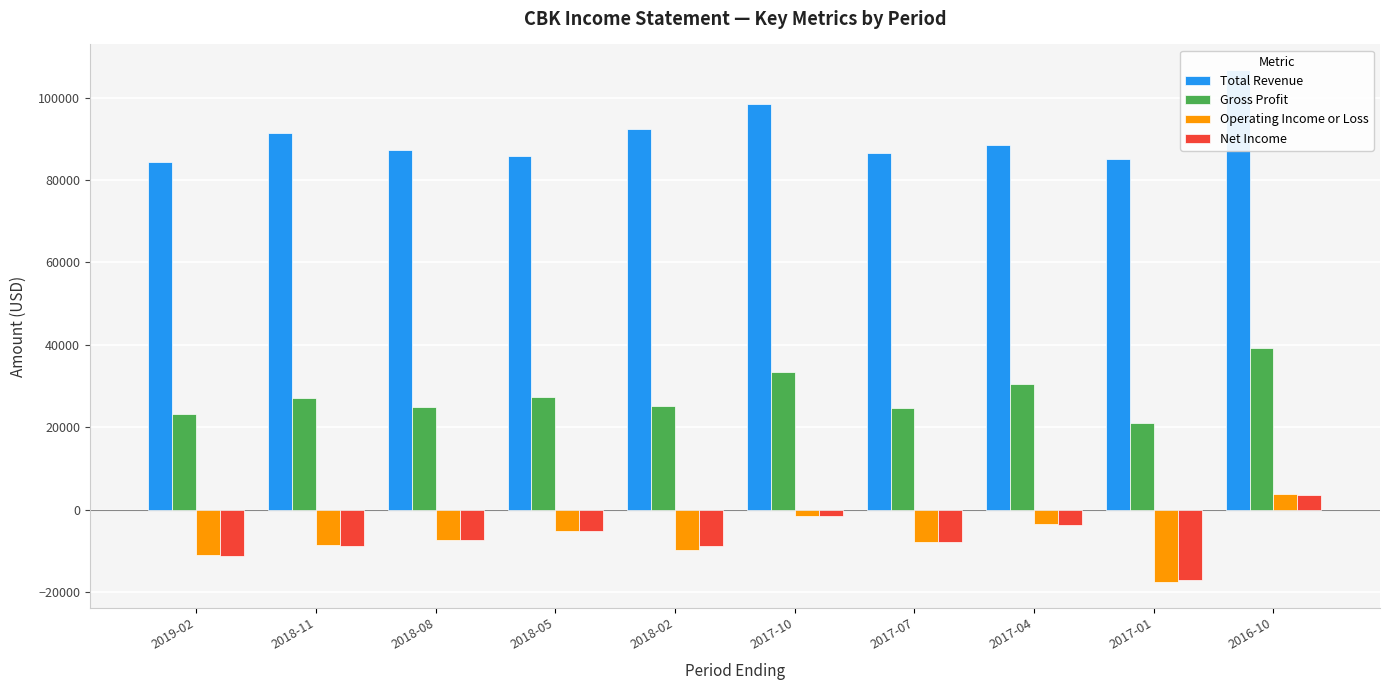

Which category has the lowest value across all series?

2017-01